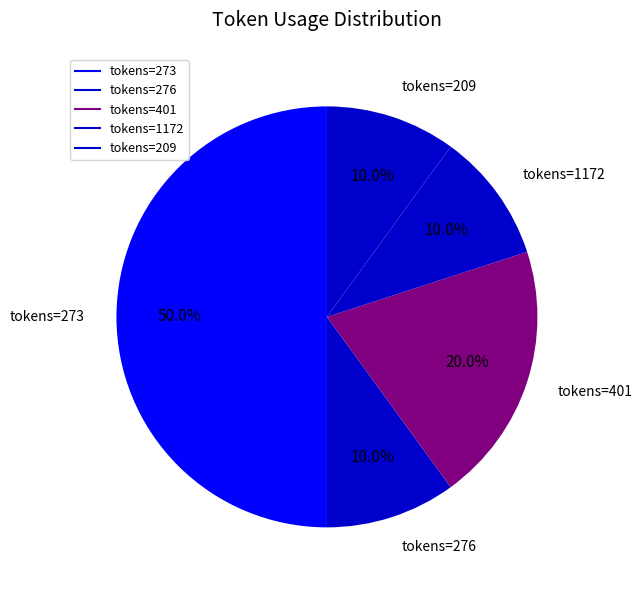

Count the number of slices in the pie.

5